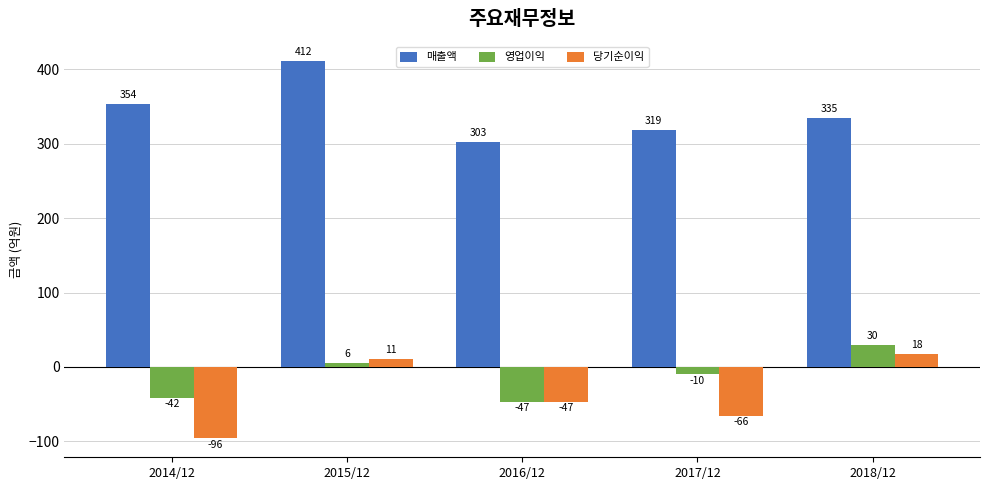

Which category has the lowest value in the 당기순이익 series?

2014/12